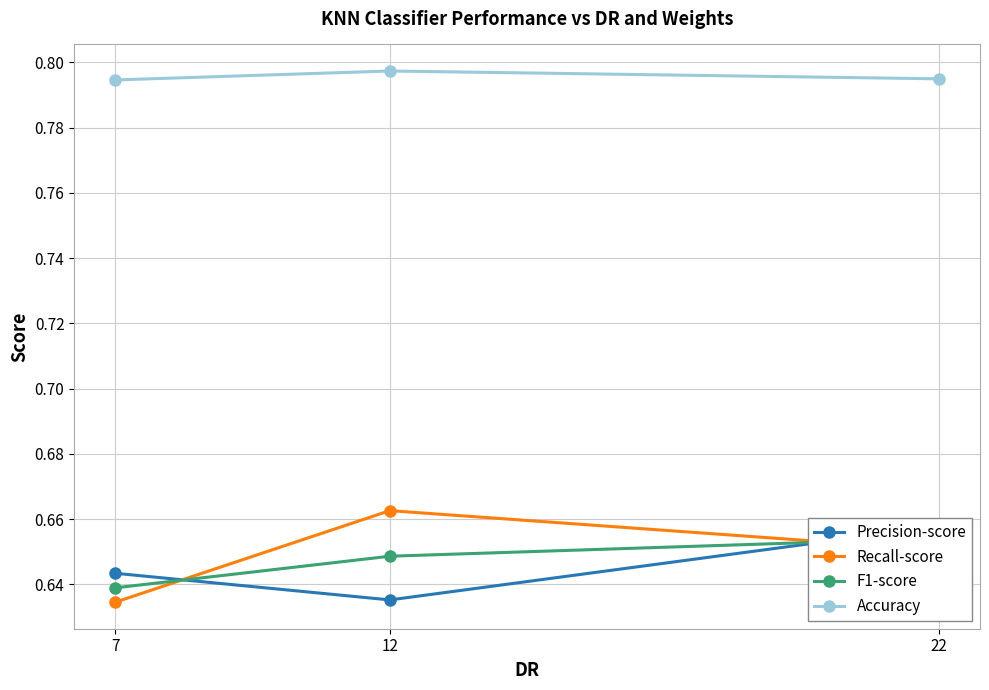

Reading left to right, transcribe all the data shown in this chart.

Precision-score: 0.6	0.6	0.7
Recall-score: 0.6	0.7	0.7
F1-score: 0.6	0.6	0.7
Accuracy: 0.8	0.8	0.8